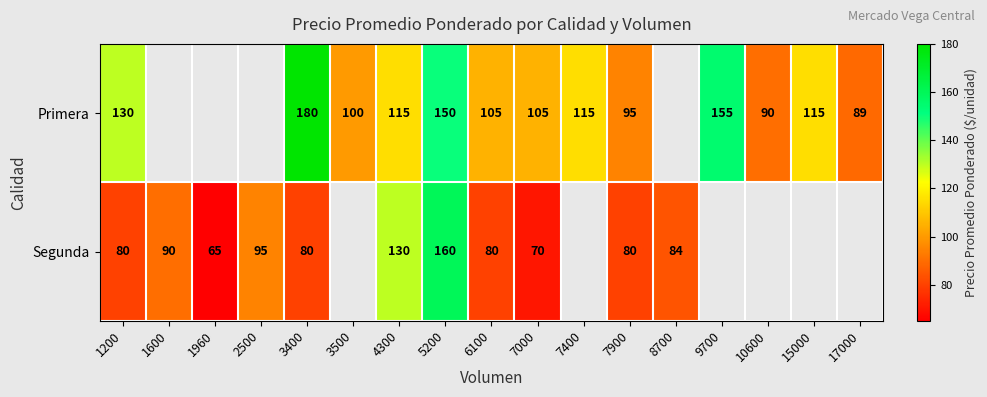

Is the value of Primera at 3500 greater than the value of Segunda at 3400?

Yes